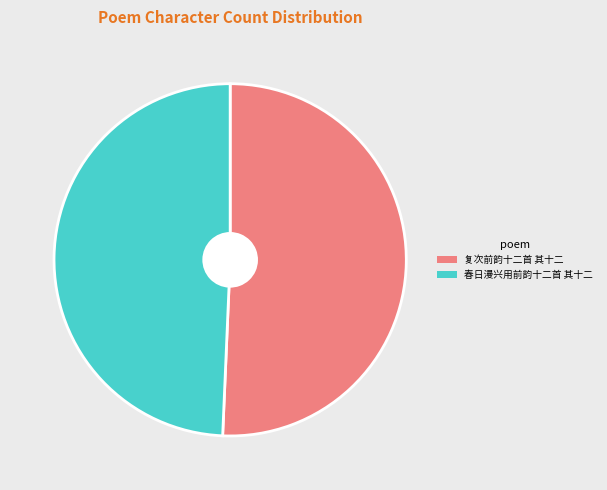

Which category has the smallest portion of the pie?

春日漫兴用前韵十二首 其十二